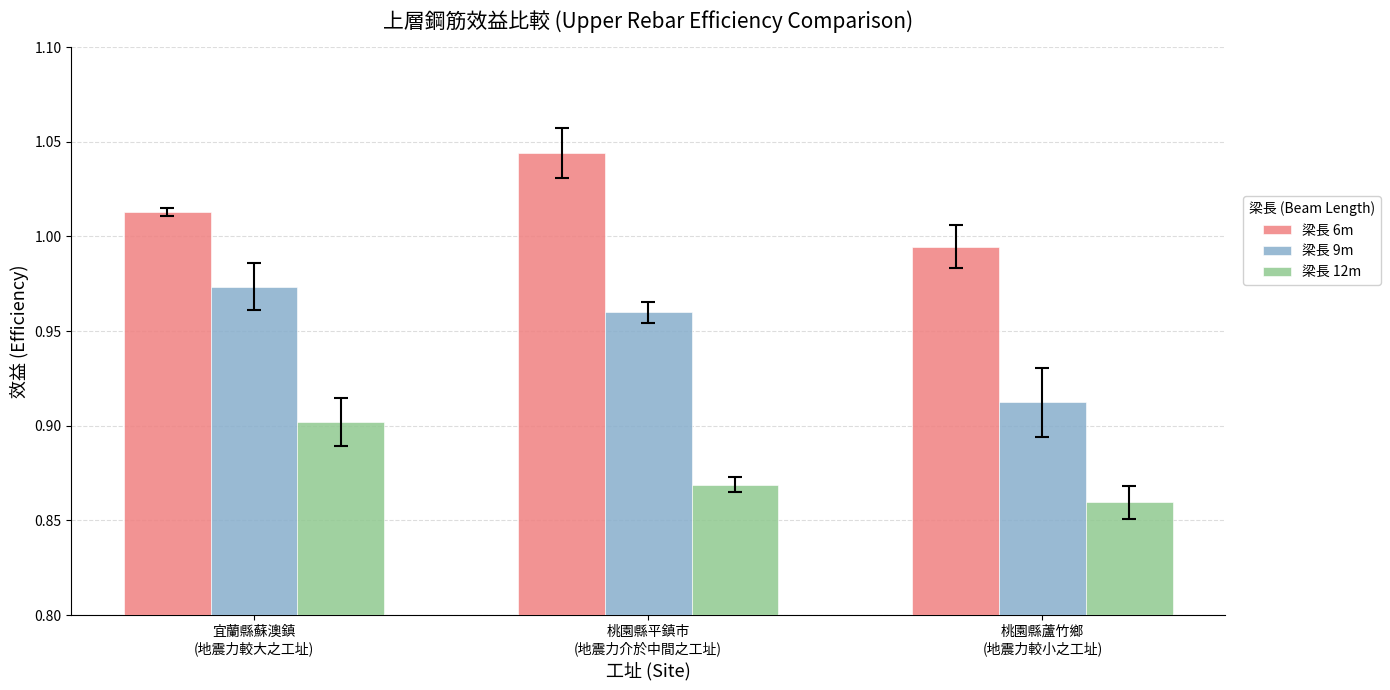

At which category is the sum across all series the highest?

宜蘭縣蘇澳鎮
(地震力較大之工址)